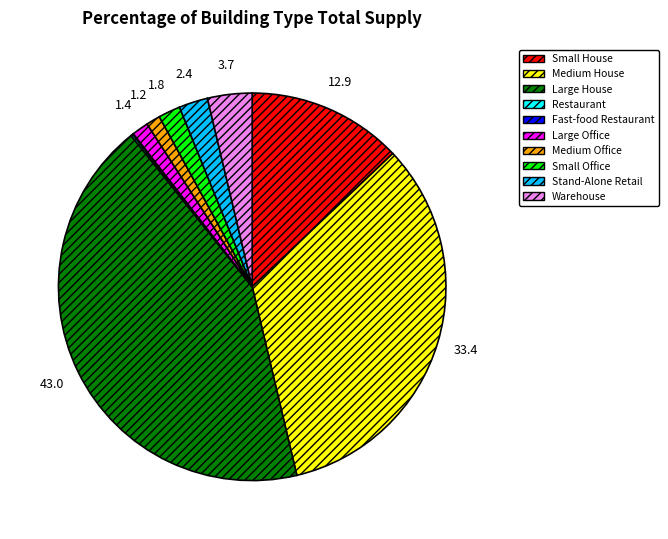

Which category has the biggest portion of the pie?

Large House